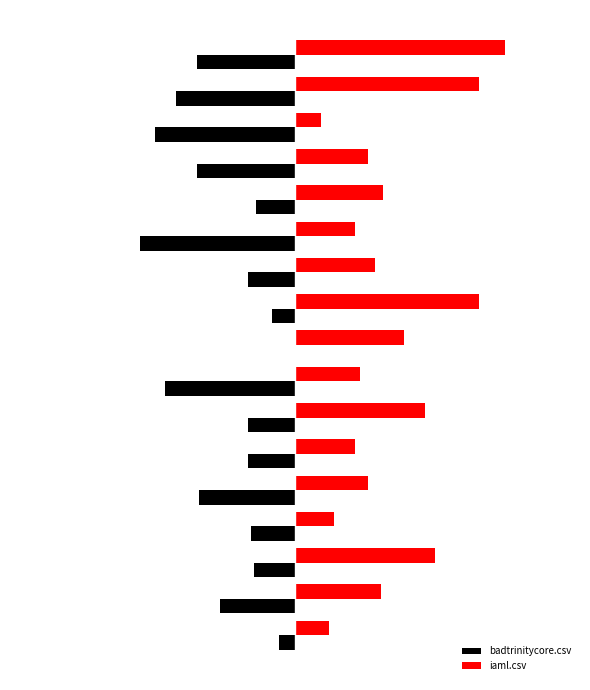

Which series has the largest total across all categories?

iaml.csv